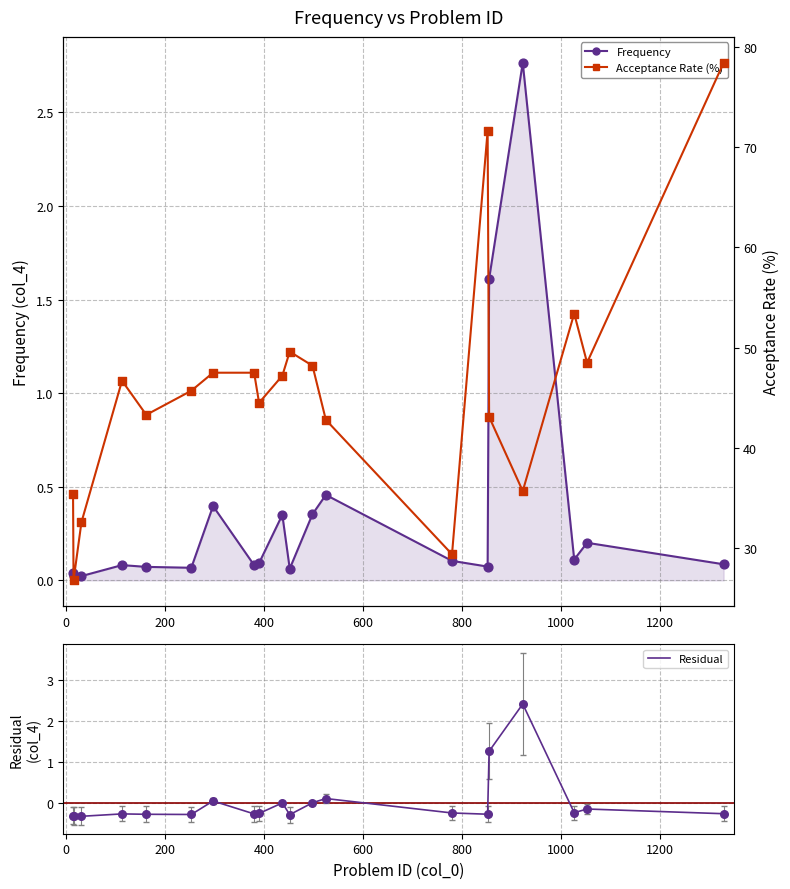

At how many categories does at least one series exceed 32?

18